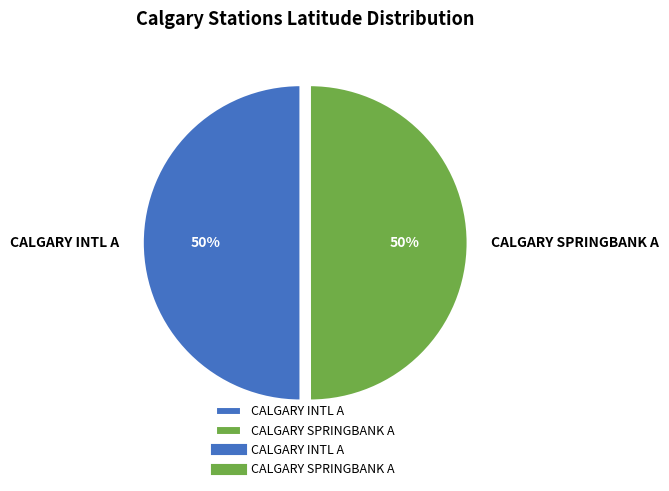

Is it true that CALGARY SPRINGBANK A is 50% of the pie?

True